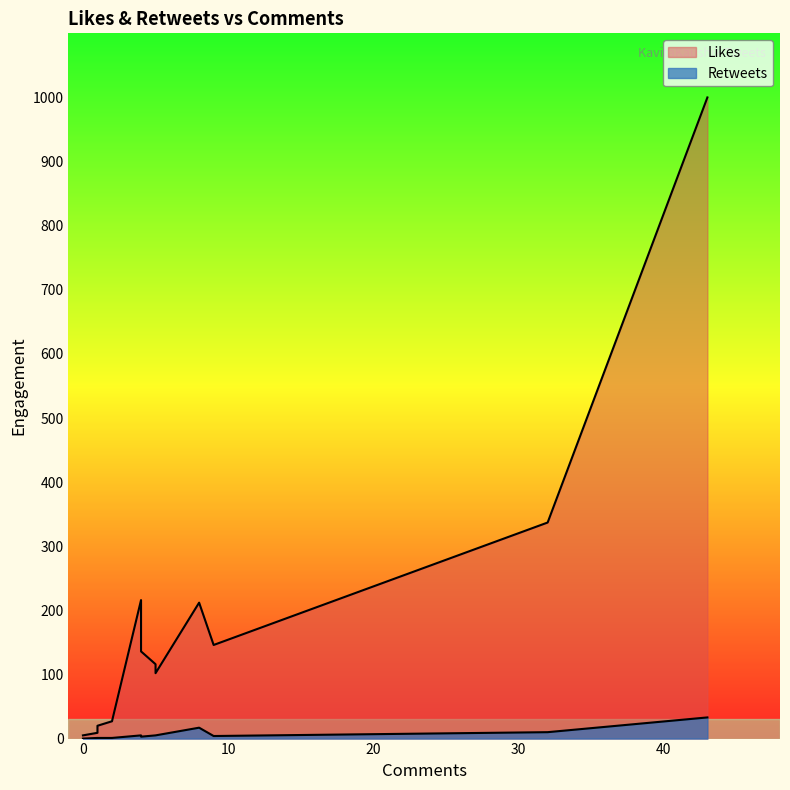

What is the sum of the Retweets values at 5 and 9?

9